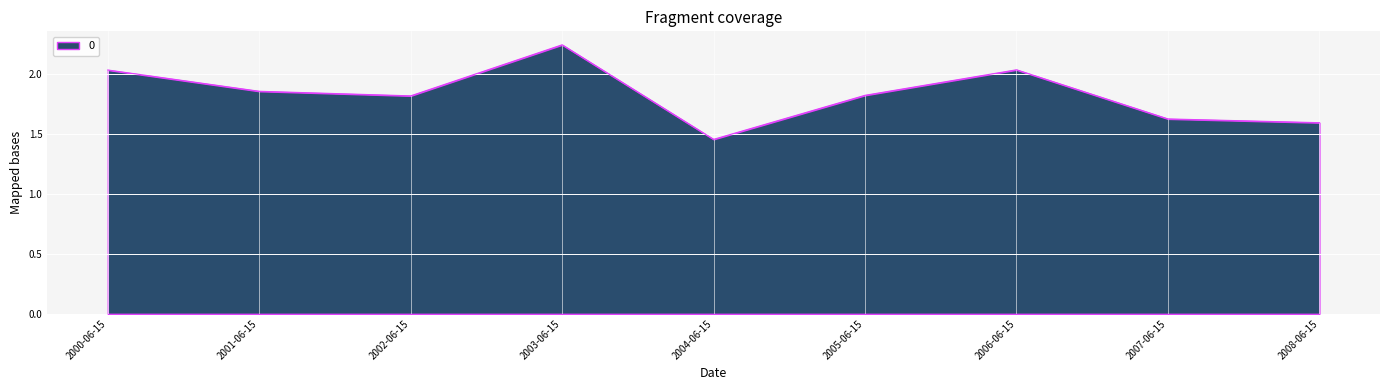

What is the sum of the values at 2008-06-15 and 2000-06-15?

3.6